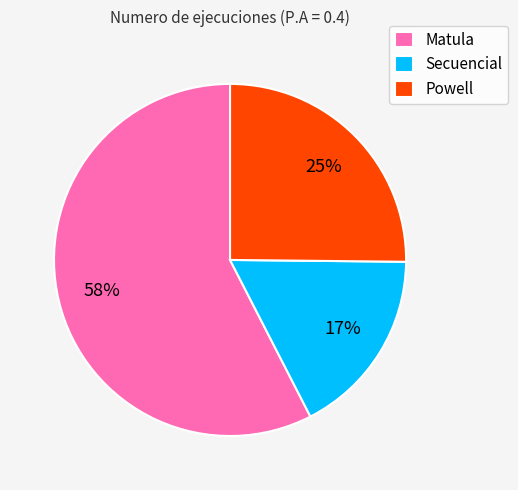

Rank the categories by value from lowest to highest.

Secuencial, Powell, Matula